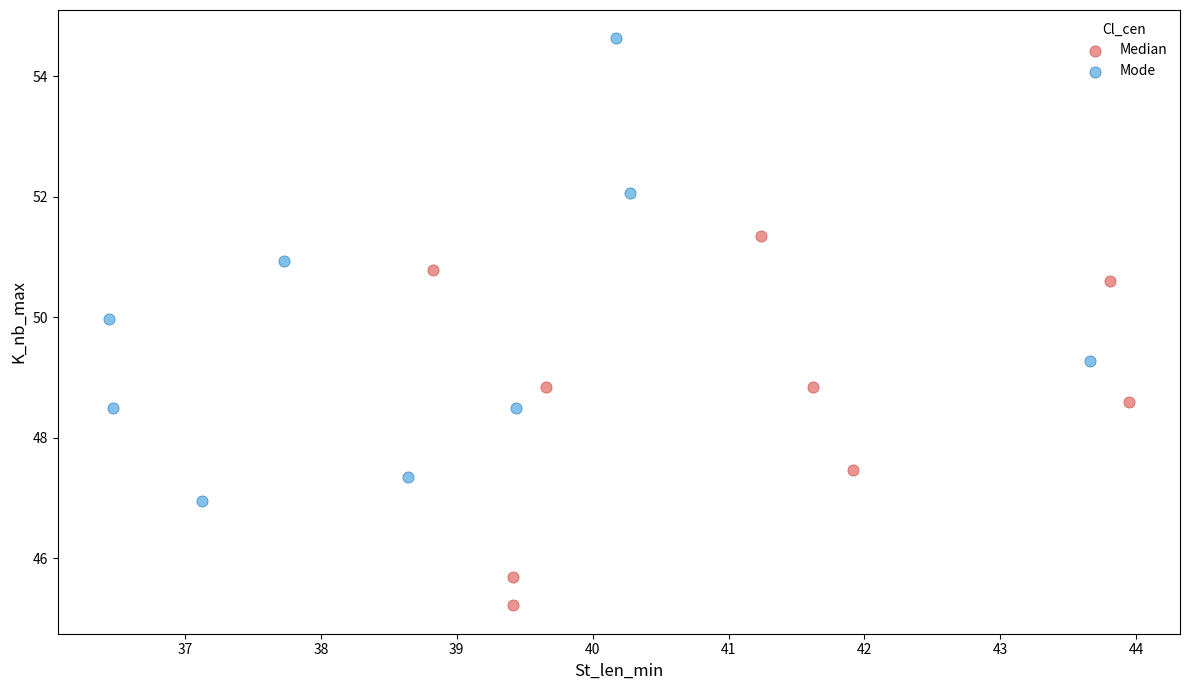

Which series contains the highest Y value?

Mode